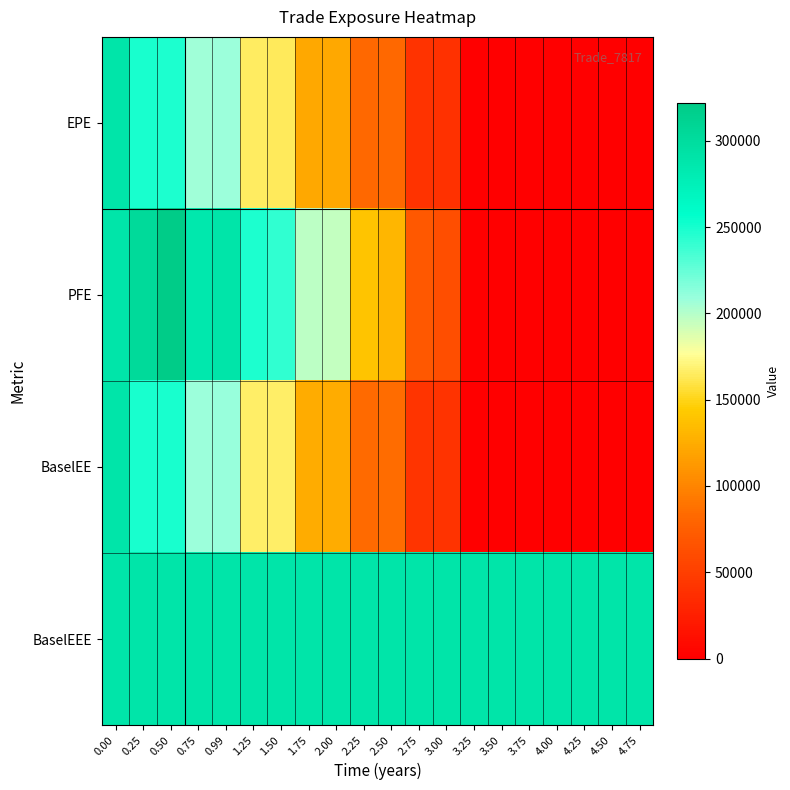

What is the difference between the highest and lowest values at 3.25?

290174.0